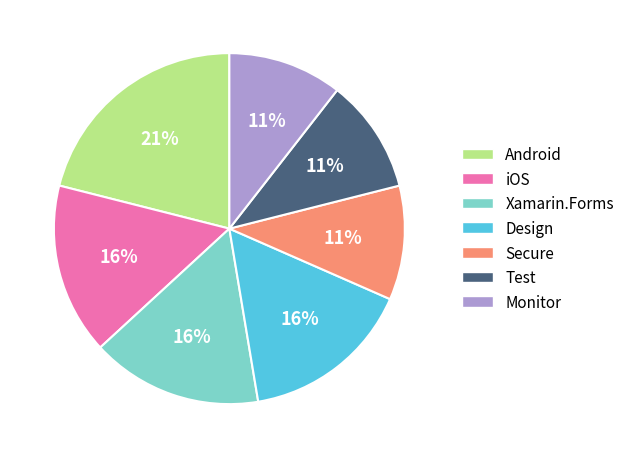

To the nearest percent, what is the average slice percentage?

14%